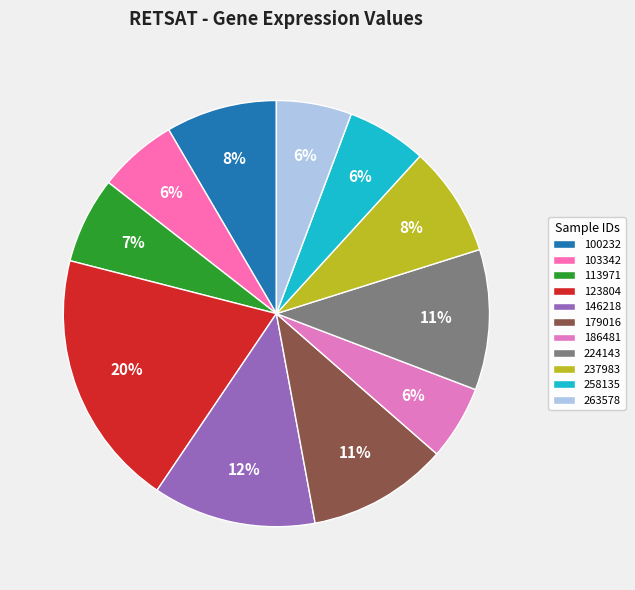

Count the number of slices in the pie.

11